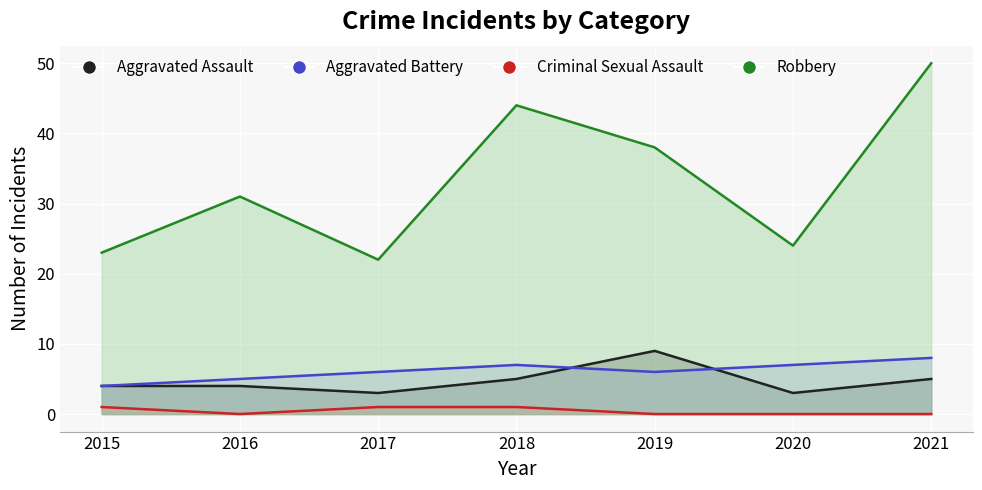

Where is Aggravated Battery nearest to the value 6?

2017